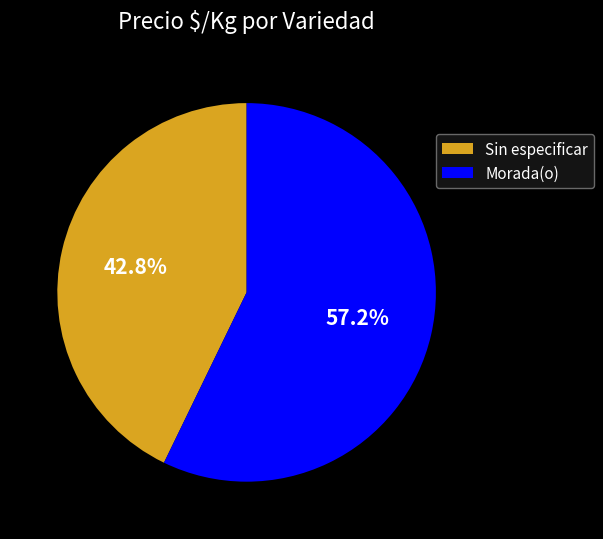

What percentage is the Sin especificar slice, to the nearest percent?

43%